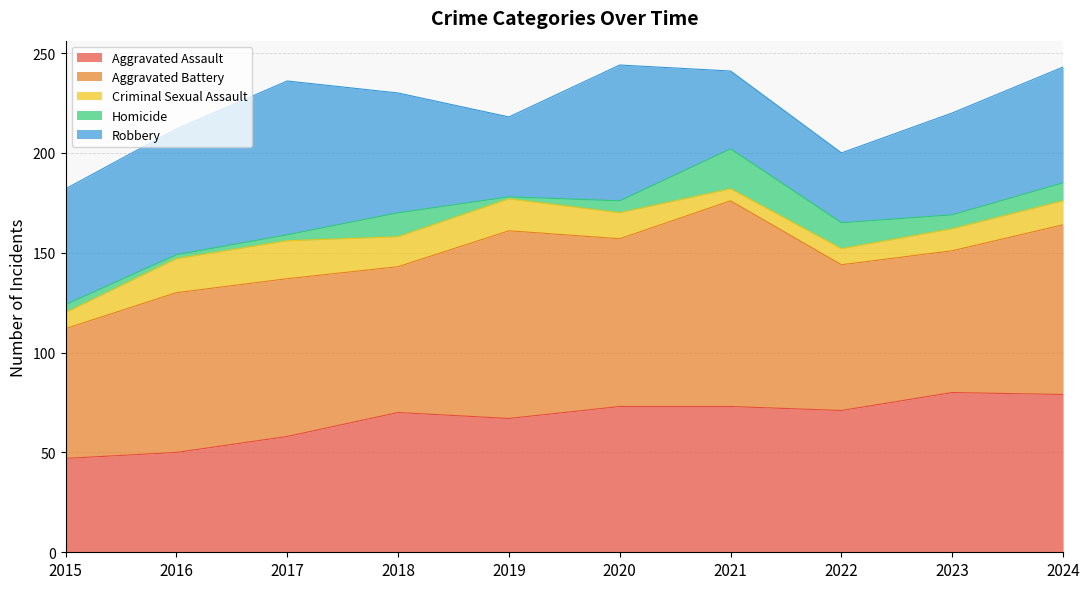

What is the approximate value of Homicide at 2015?

4